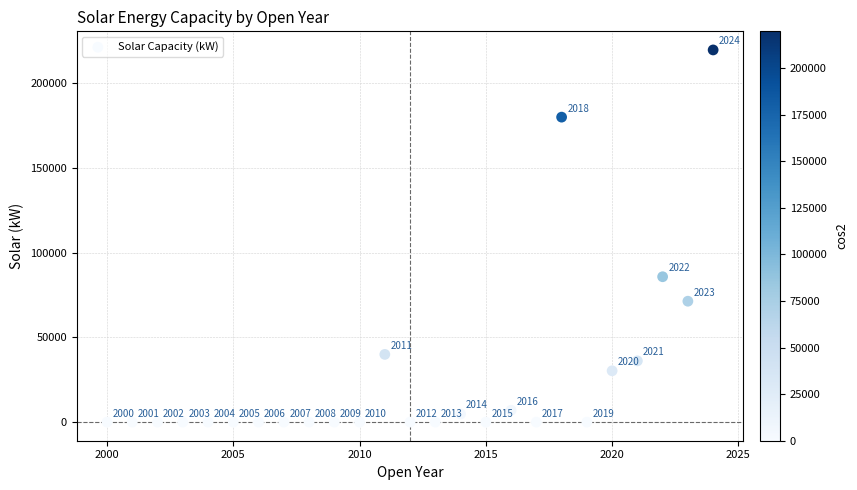

What Y value in the scatter plot is closest to 109890?

85850